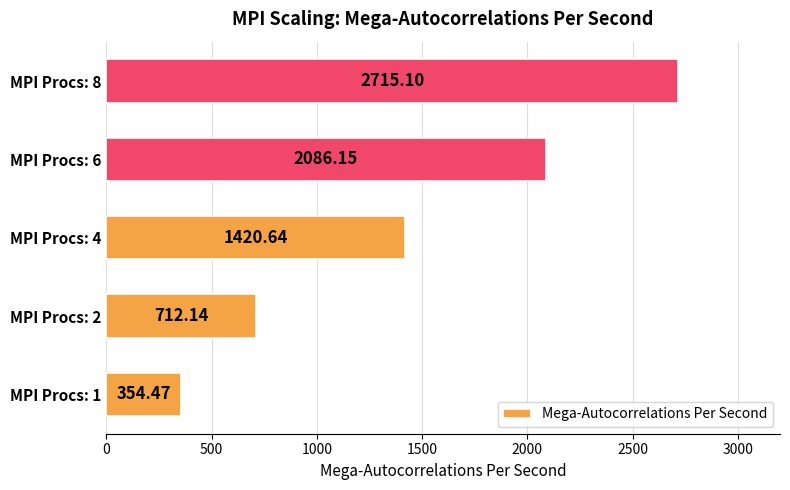

List the labels in order of value, largest first.

MPI Procs: 8, MPI Procs: 6, MPI Procs: 4, MPI Procs: 2, MPI Procs: 1